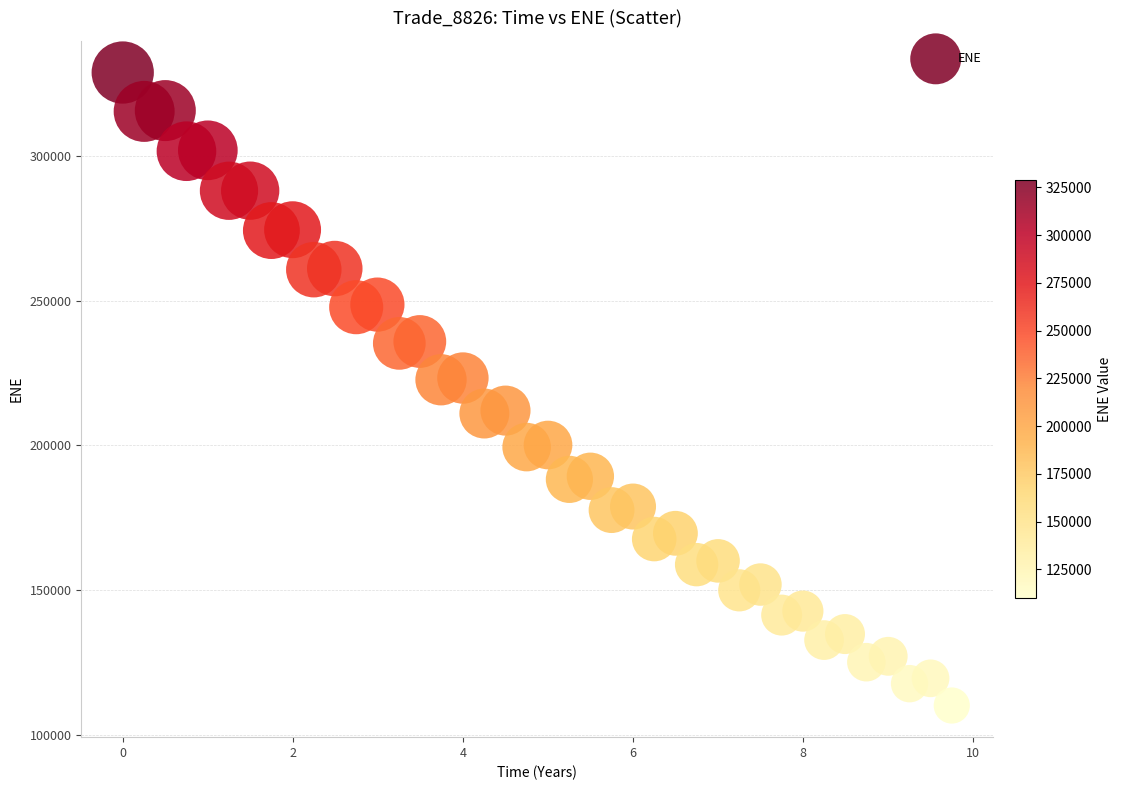

What is the range of Y values (max minus min)?

218652